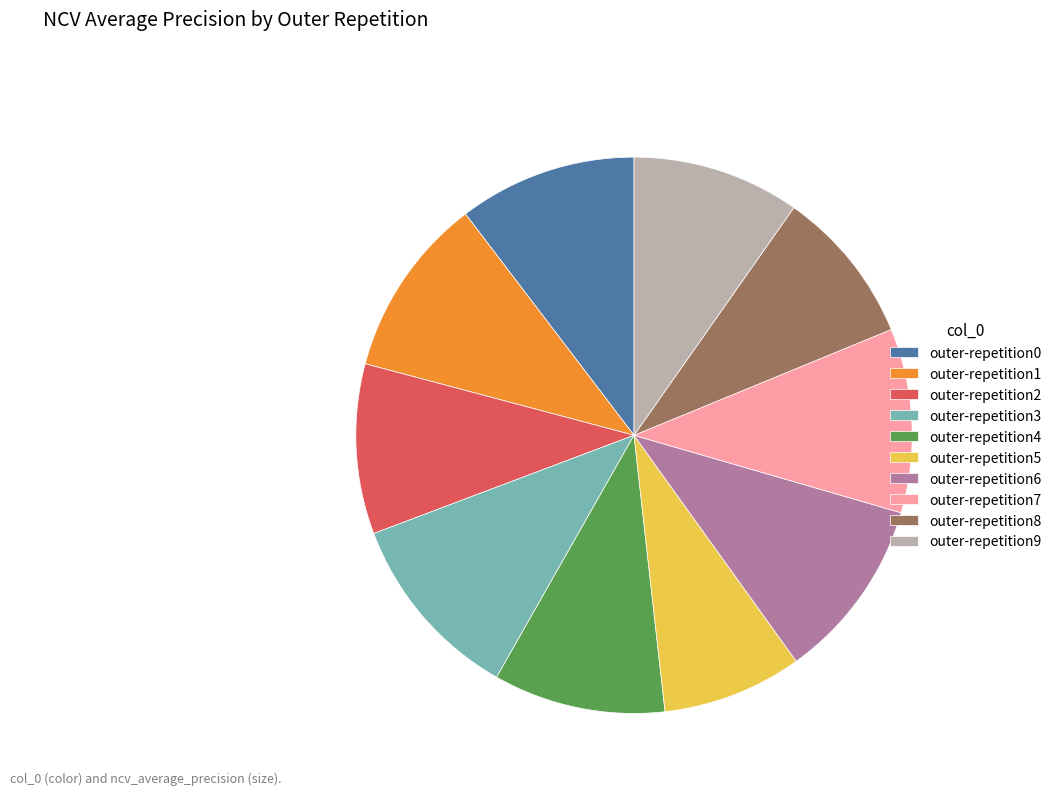

Is outer-repetition3 the majority of the pie?

No